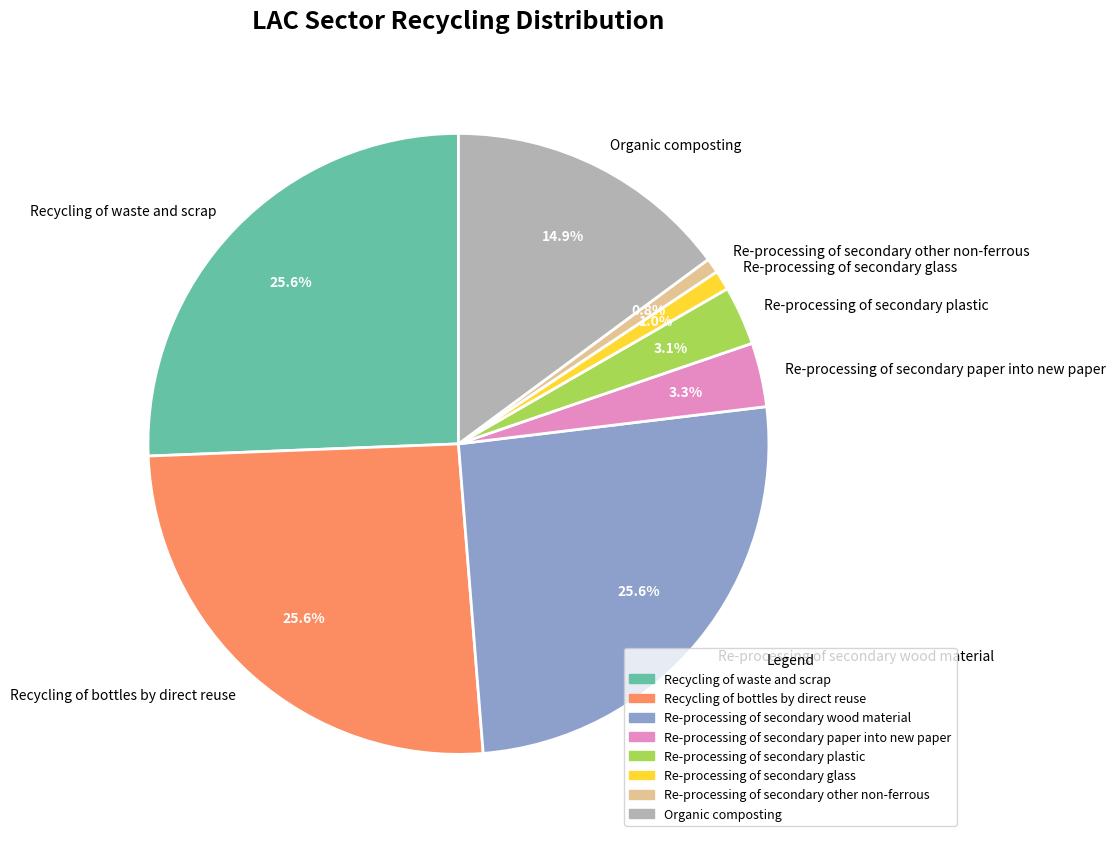

To the nearest percent, what percentage of the pie is Re-processing of secondary paper into new paper?

3%